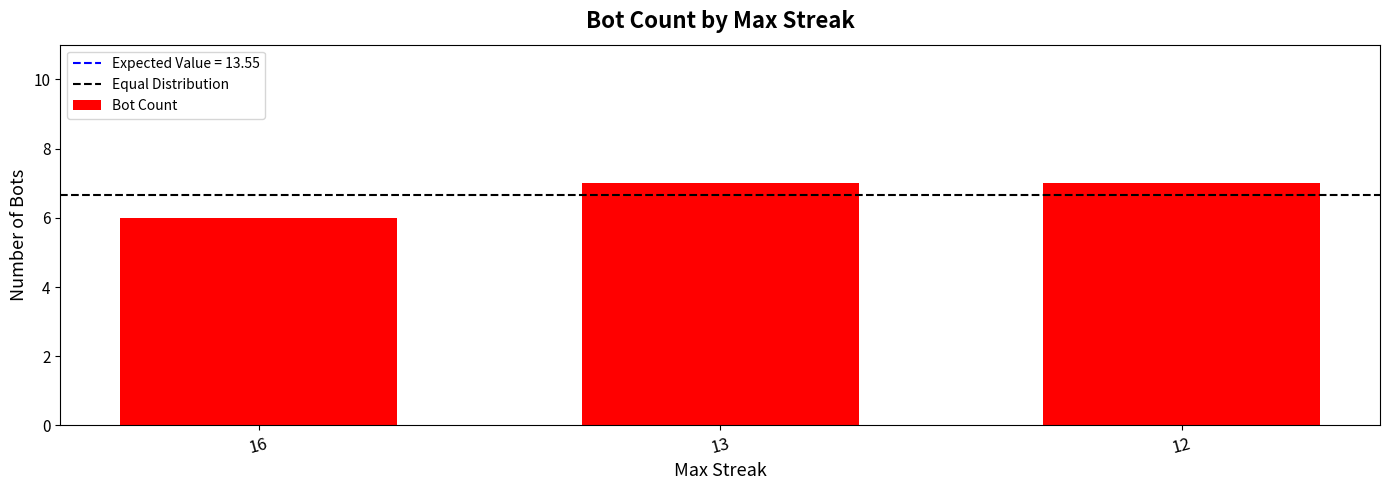

Are the bars horizontal?

No